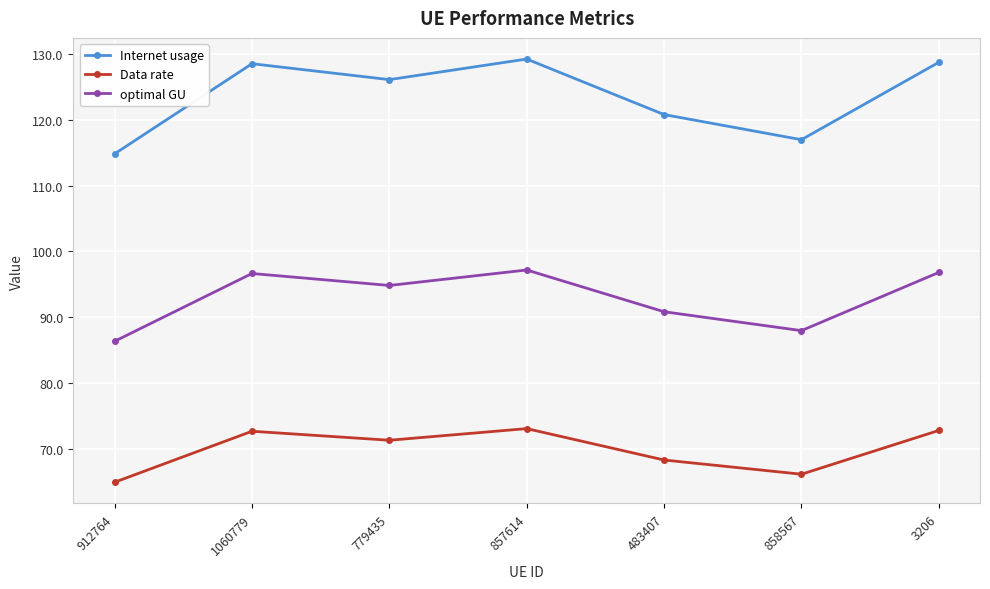

What is the maximum value for Data rate?

73.1